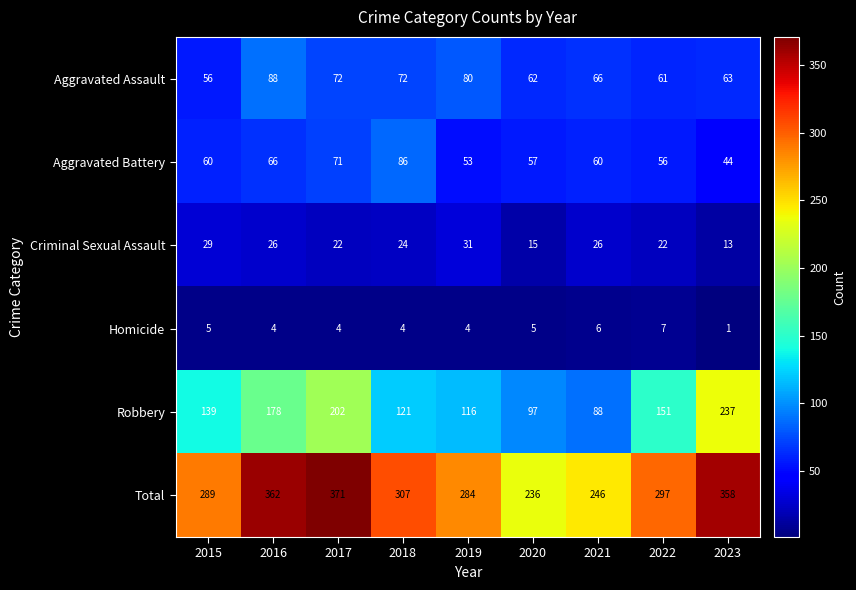

The Aggravated Assault series shows 80 at 2019. True or false?

True